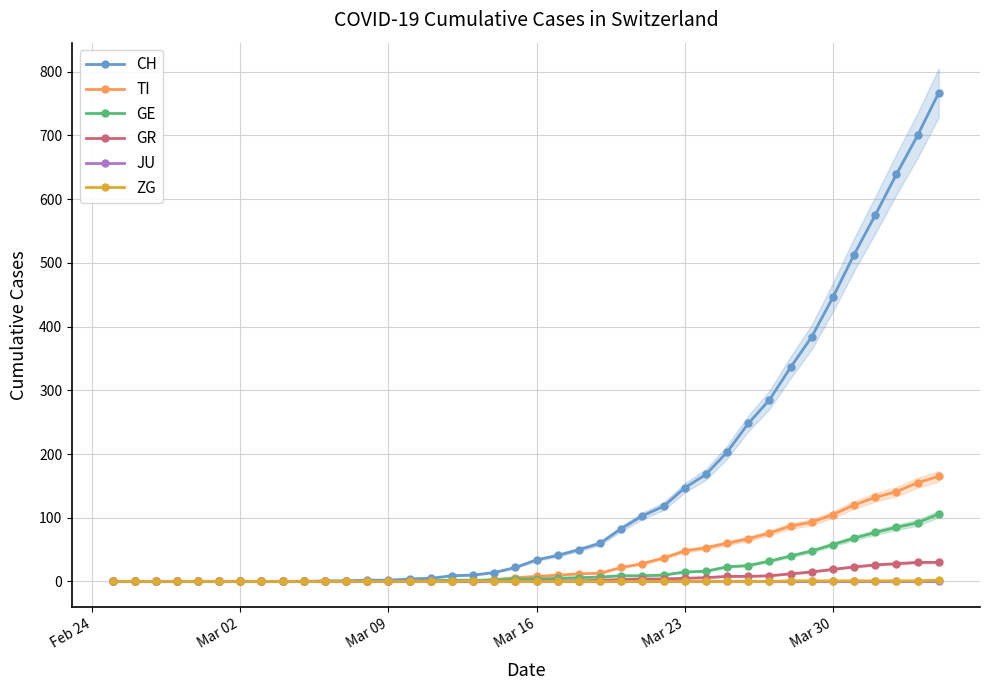

Rank the series by their maximum value, from highest to lowest.

CH, TI, GE, GR, ZG, JU